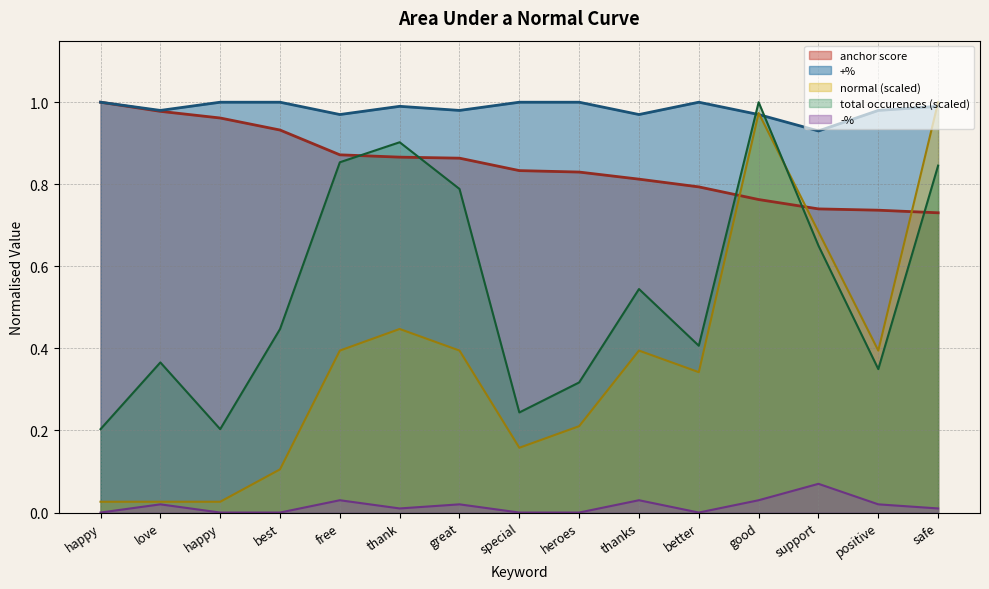

At which category is the sum across all series the highest?

good